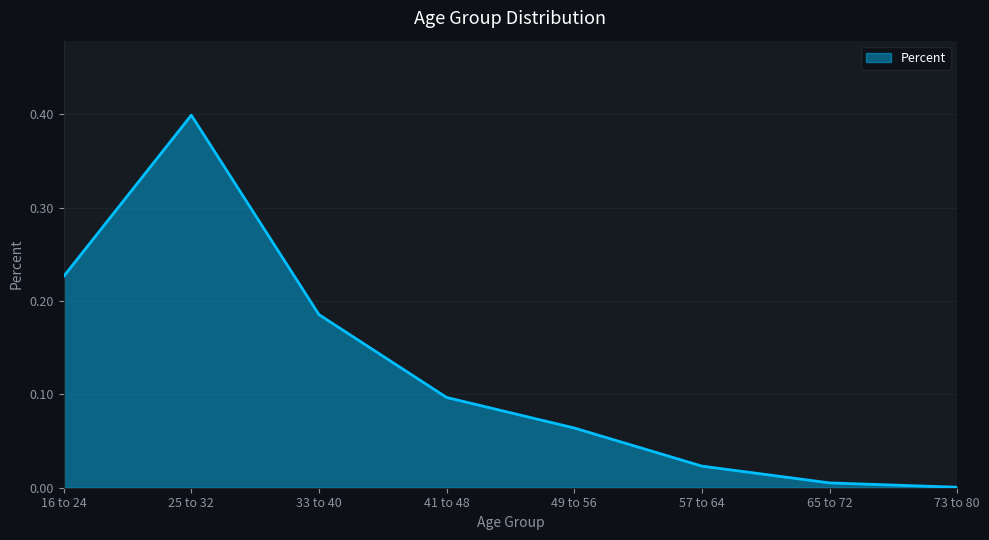

At which category does the data reach its first local peak?

25 to 32